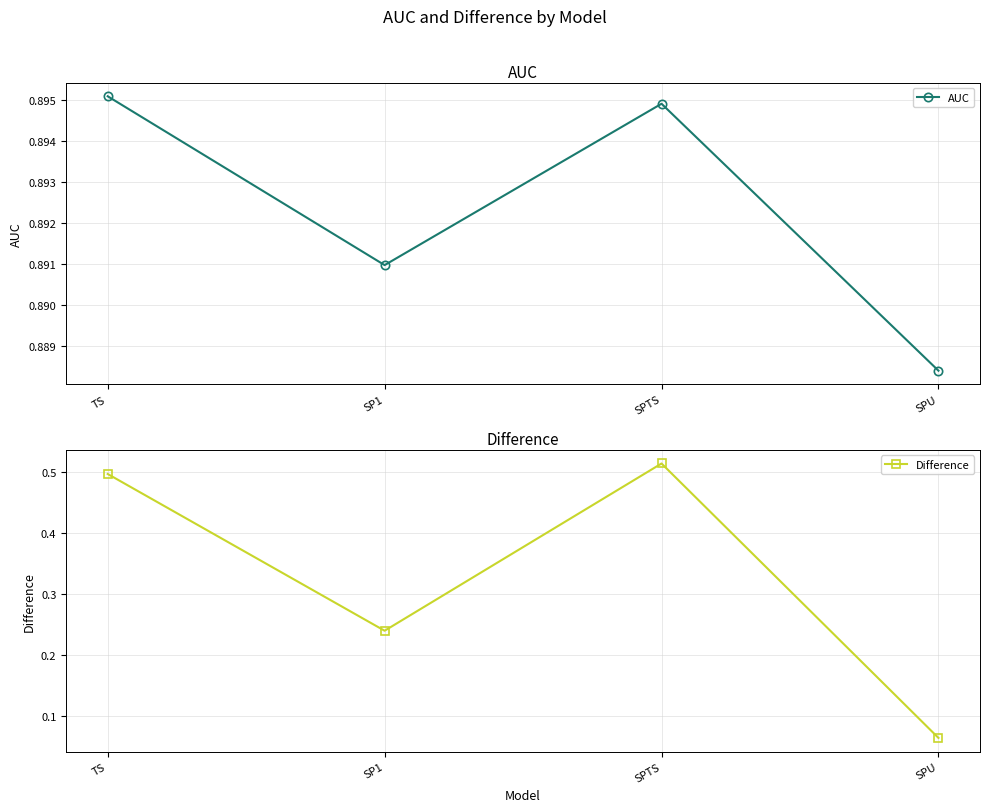

What is the approximate value of Difference at SPTS?

0.5